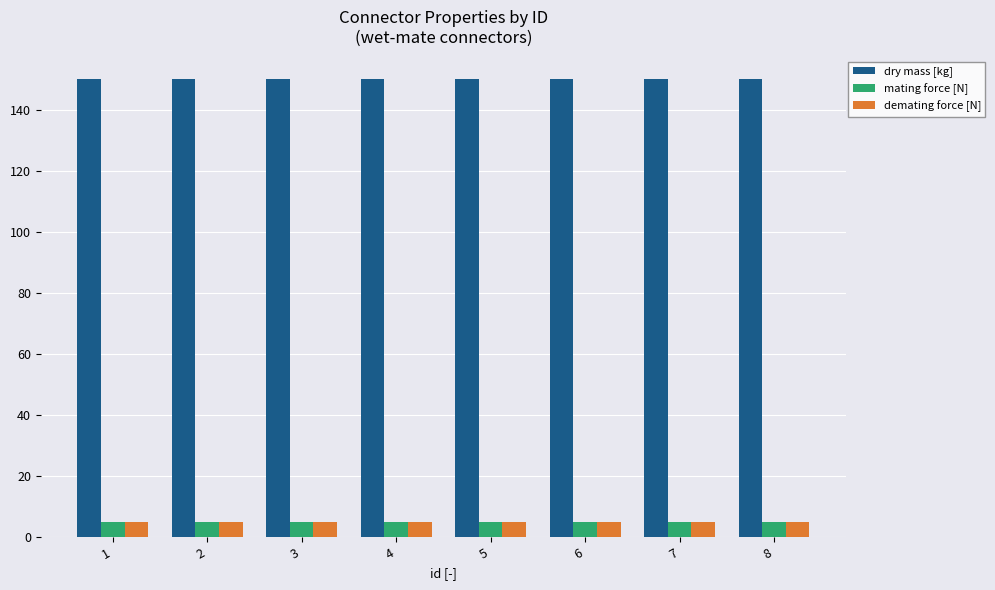

How many data points does each series have?

8